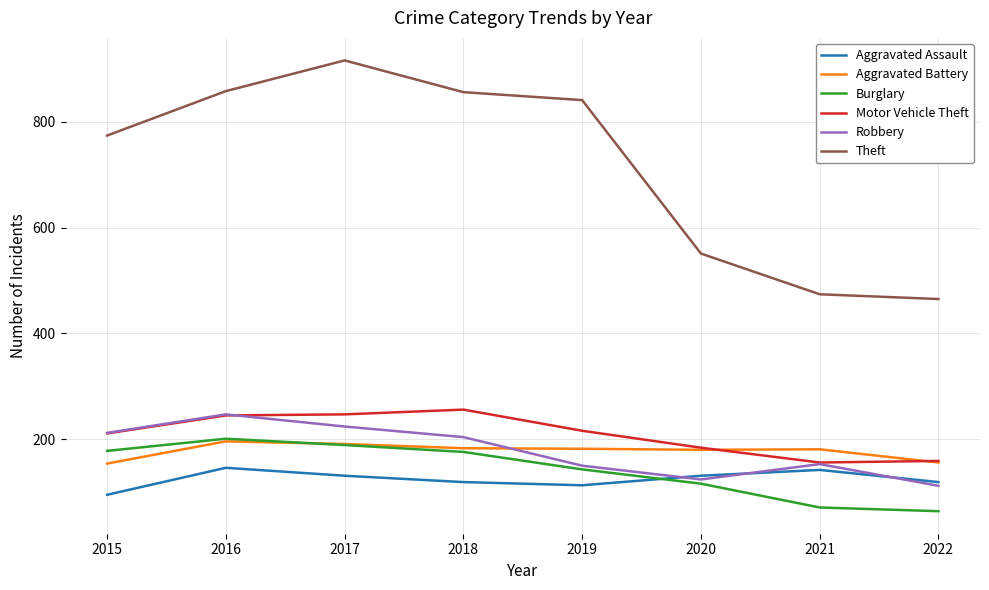

What is the difference between the highest and lowest values at 2021?

403